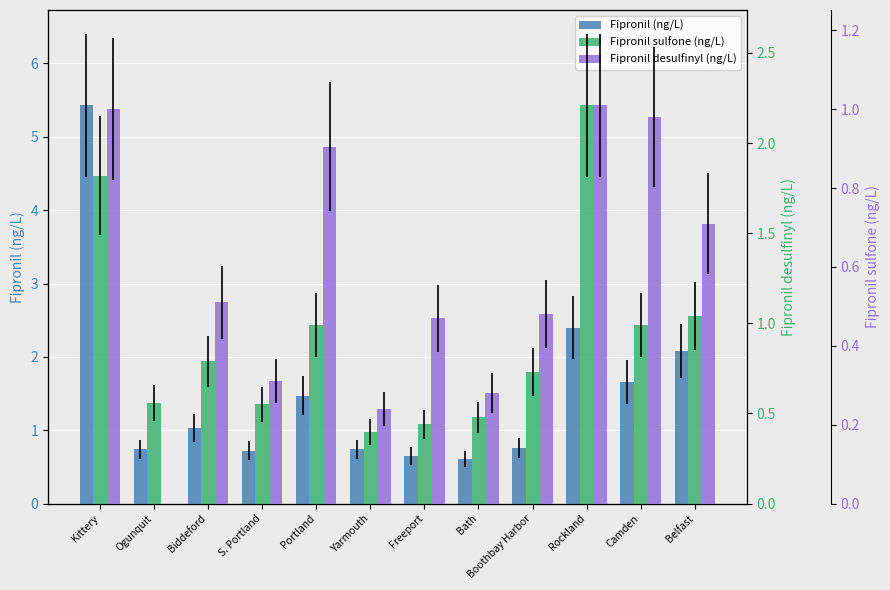

Which has a higher value, Rockland or Belfast?

Rockland